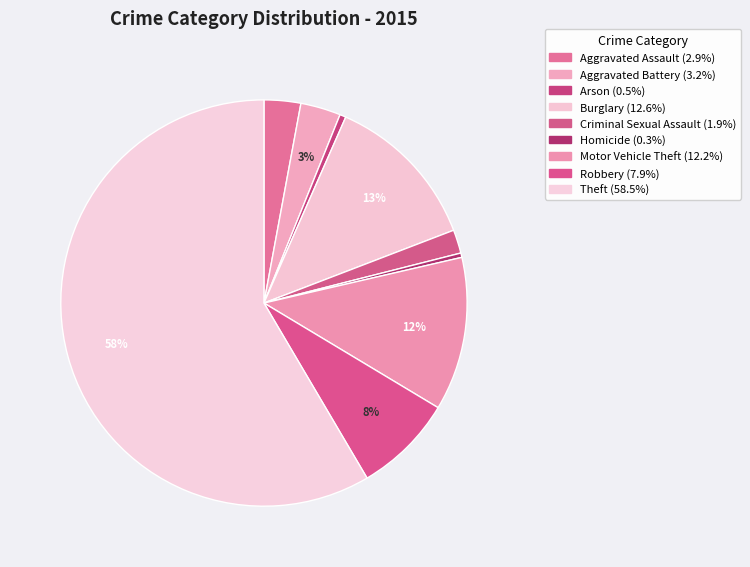

True or false: Aggravated Battery accounts for 13% of the total.

False